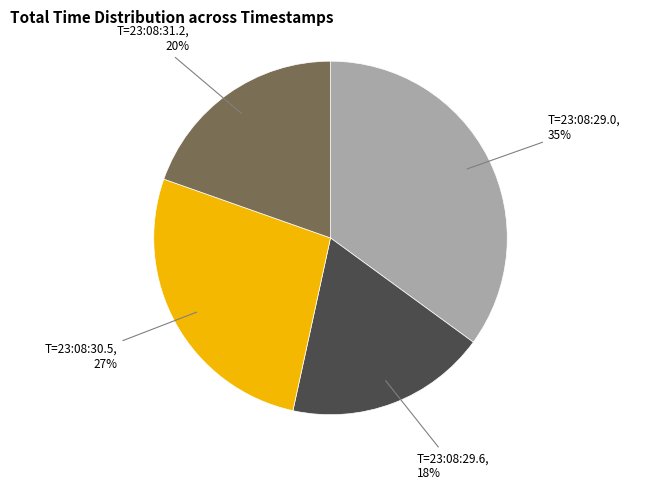

To the nearest percent, what is the average slice percentage?

25%